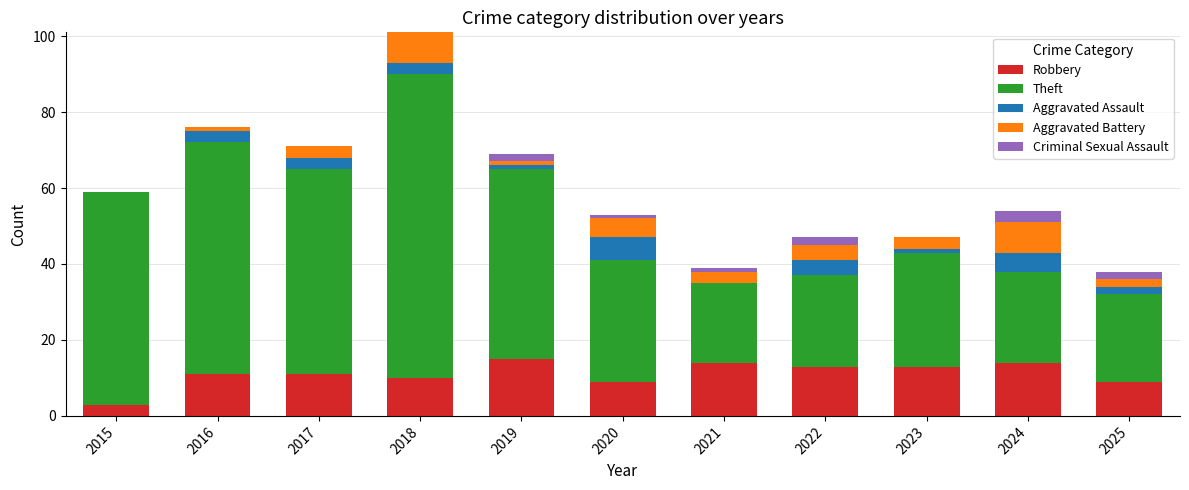

At which category is the sum across all series the highest?

2018